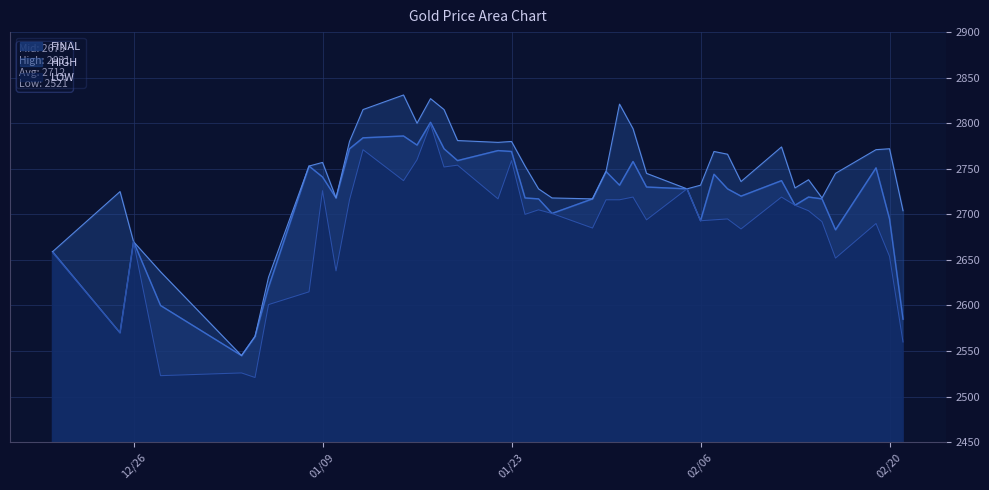

At which label is HIGH closest to 2688?

2024-02-21